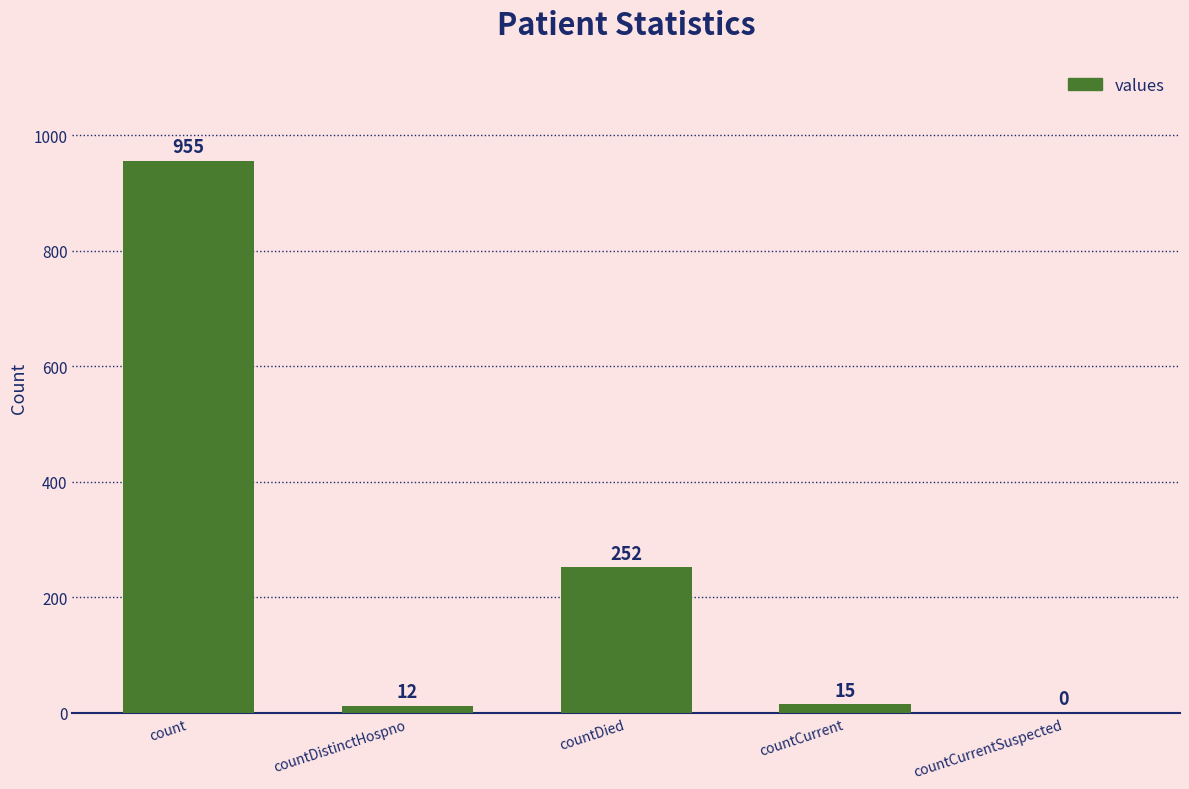

How many positive values are there?

4